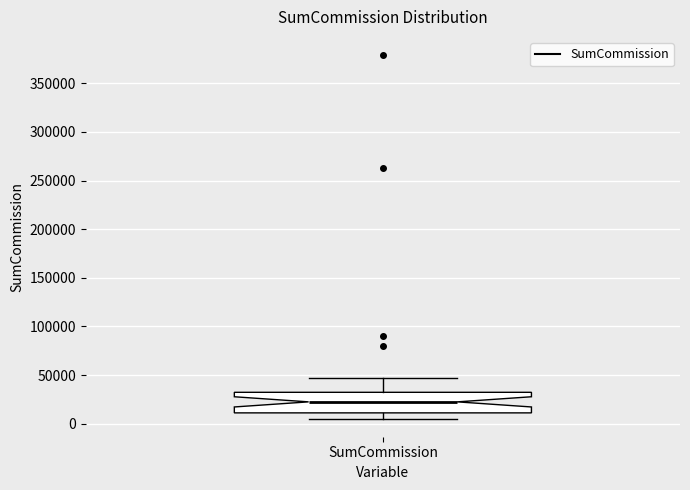

Transcribe this box plot: give where the median line is, the range the box spans, and where the two whiskers end, as read against the y-axis. The values are not printed on the chart, so give them approximately, as read against the axis.

median 20000, box 10000 to 30000, whiskers 5000 to 45000